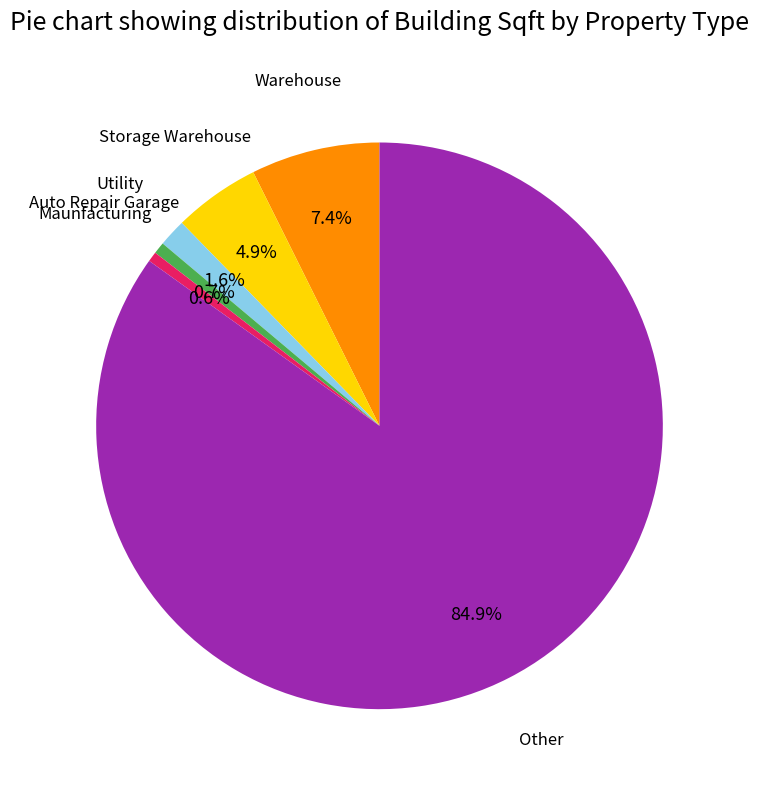

Count the number of slices in the pie.

6